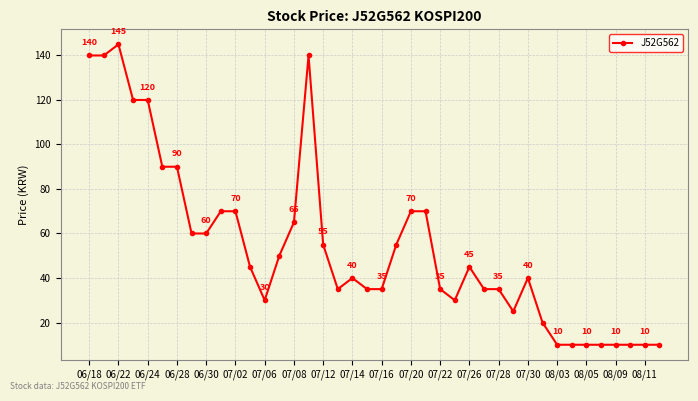

What is the smallest value displayed?

10